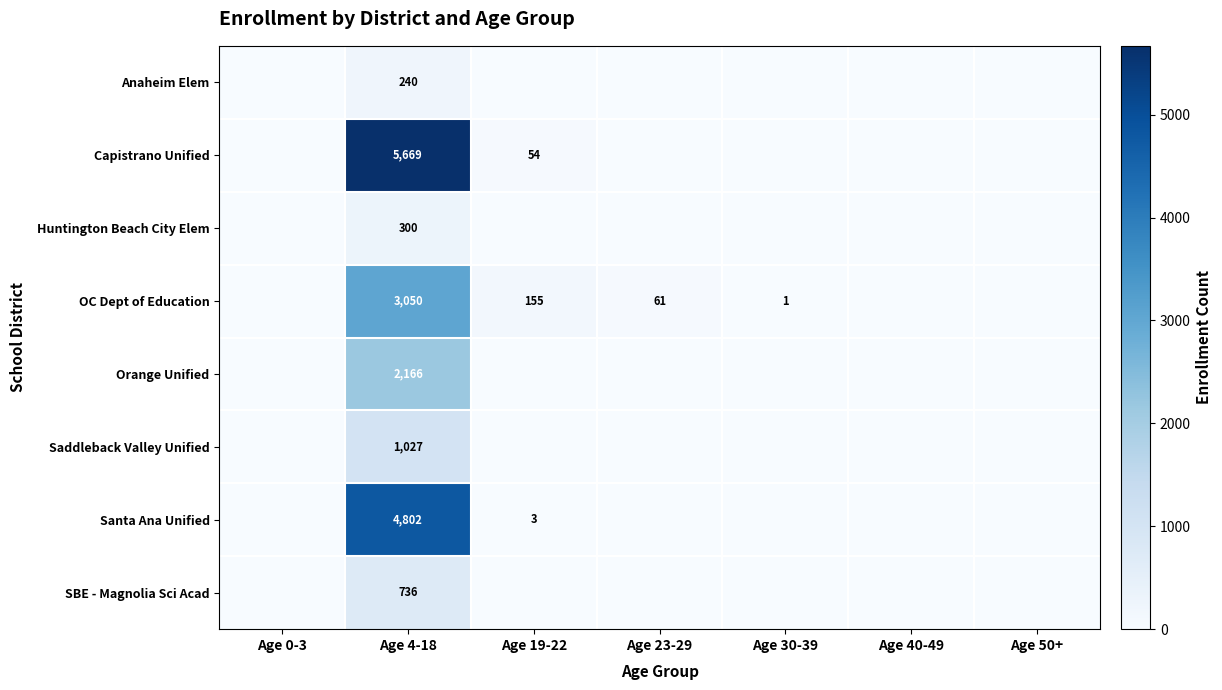

Which category has the highest value in the Saddleback Valley Unified series?

Age 4-18